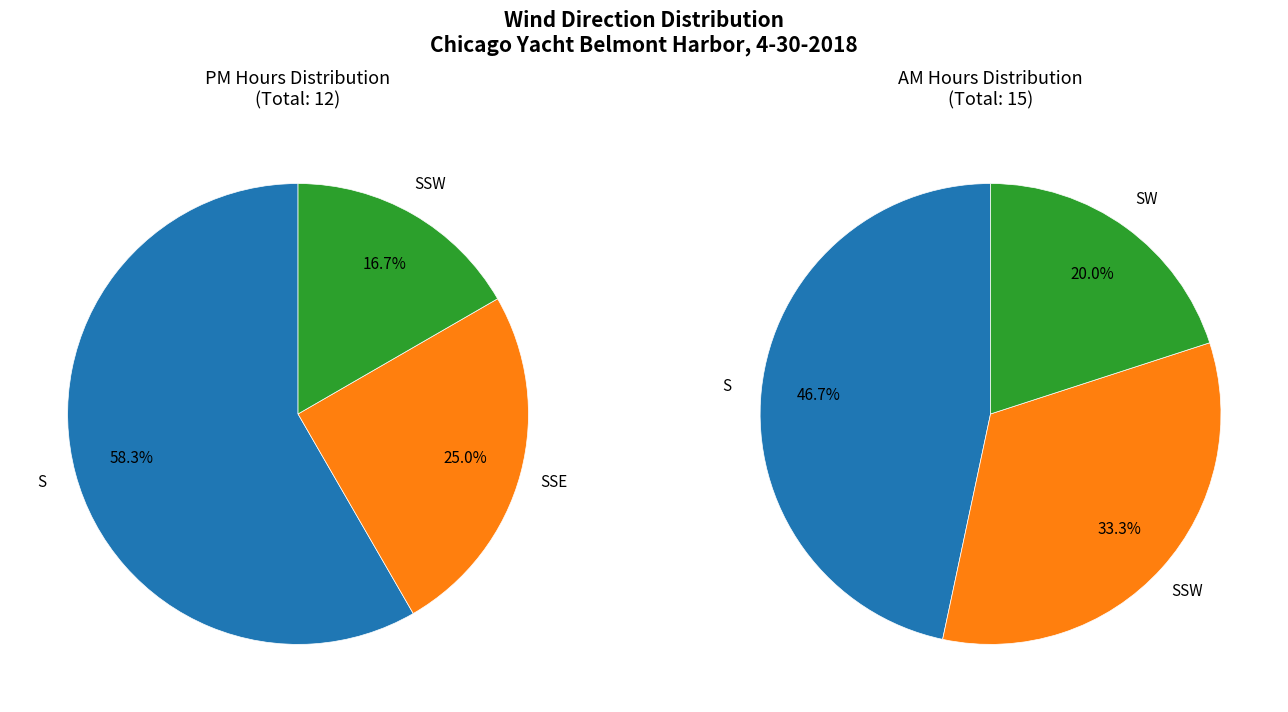

Which slice is the largest?

S